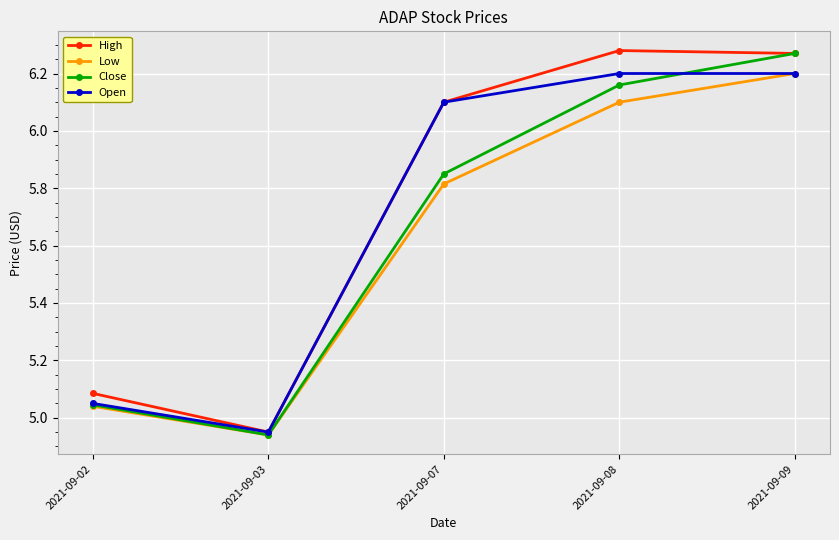

In High, how many points are lower than both neighbors (excluding endpoints)?

1